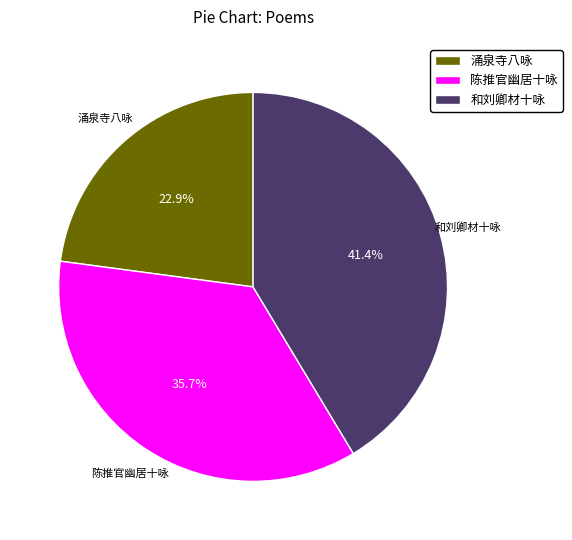

Is 和刘卿材十咏 the majority of the pie?

No